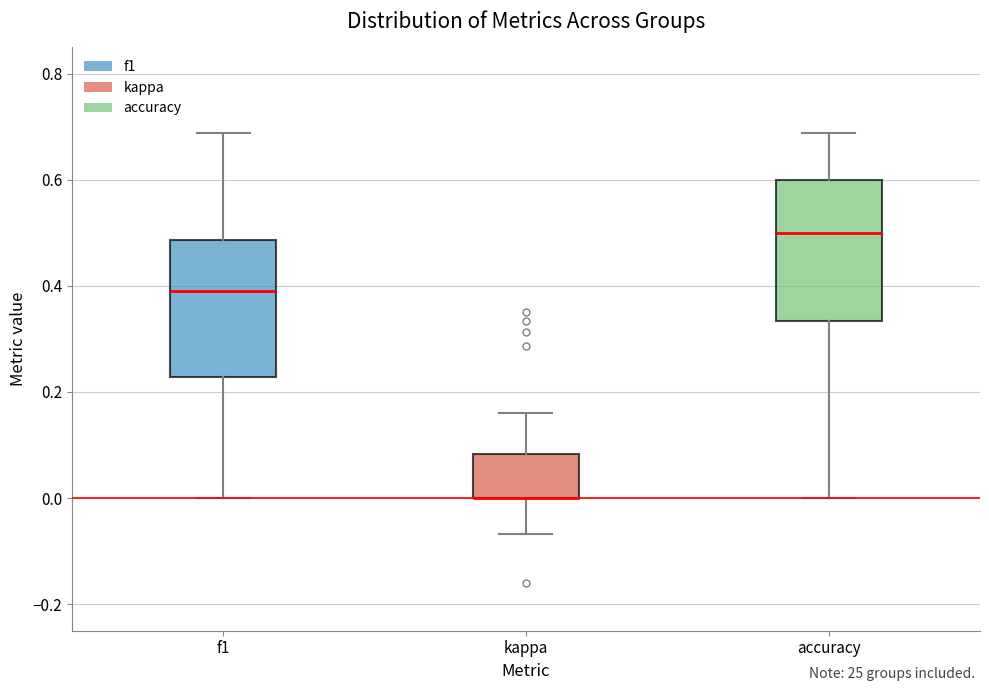

Reading left to right, transcribe this box plot: for each box, give where its median line is, the range the box spans, and where its two whiskers end, as read against the y-axis. The values are not printed on the chart, so give them approximately, as read against the axis.

f1: median 0.40, box 0.22 to 0.48, whiskers 0.00 to 0.68
kappa: median 0.00 (drawn on the box's lower edge), box 0.00 to 0.08, whiskers -0.06 to 0.16
accuracy: median 0.50, box 0.34 to 0.60, whiskers 0.00 to 0.68